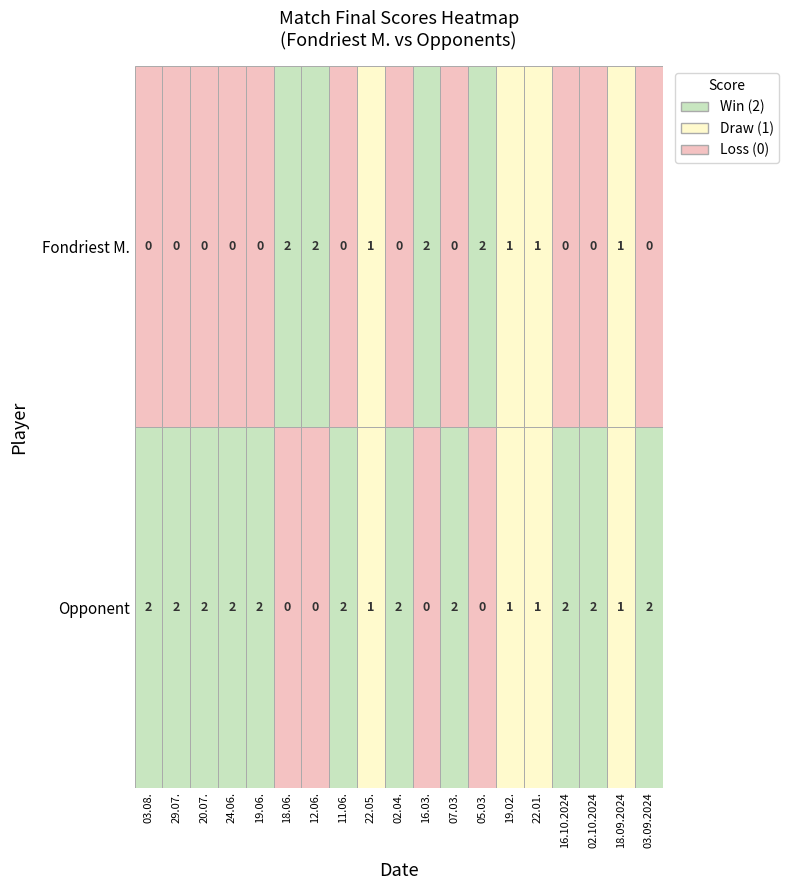

Rank the series by their average value, from highest to lowest.

Opponent, Fondriest M.